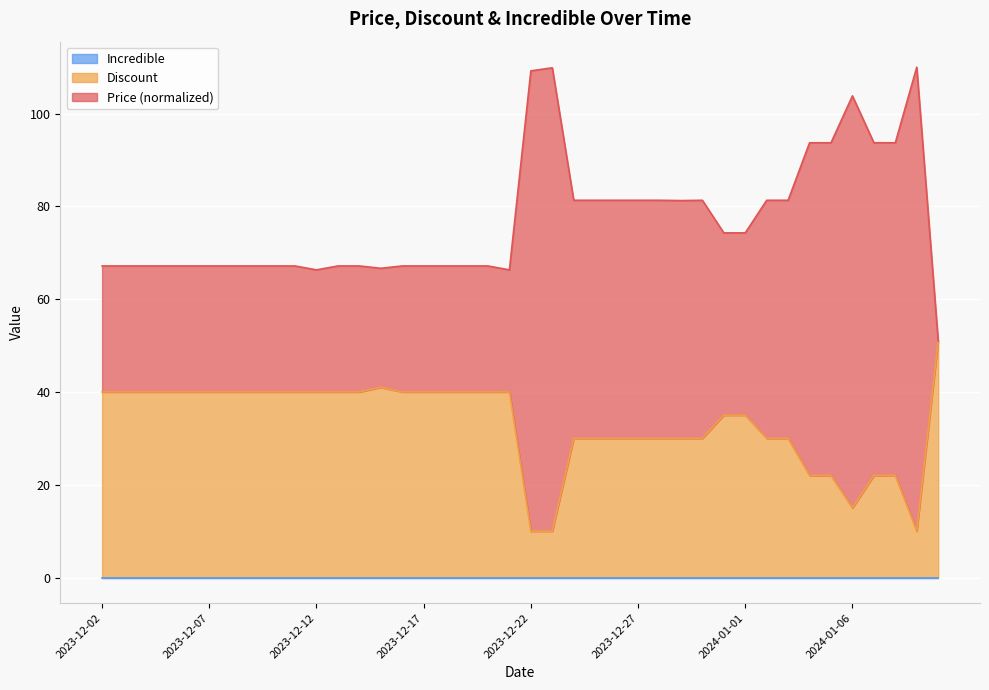

Reading left to right, what are all the values shown in this chart?

Price: 67.2	67.2	67.2	67.2	67.2	67.2	67.2	67.2	67.2	67.2	66.3	67.2	67.2	66.7	67.2	67.2	67.2	67.2	67.2	66.3	109.2	109.9	81.3	81.3	81.3	81.3	81.3	81.2	81.3	74.3	74.3	81.3	81.3	93.7	93.7	103.8	93.7	93.7	110.0	51.0
Discount: 40.0	40.0	40.0	40.0	40.0	40.0	40.0	40.0	40.0	40.0	40.0	40.0	40.0	41.0	40.0	40.0	40.0	40.0	40.0	40.0	10.0	10.0	30.0	30.0	30.0	30.0	30.0	30.0	30.0	35.0	35.0	30.0	30.0	22.0	22.0	15.0	22.0	22.0	10.0	51.0